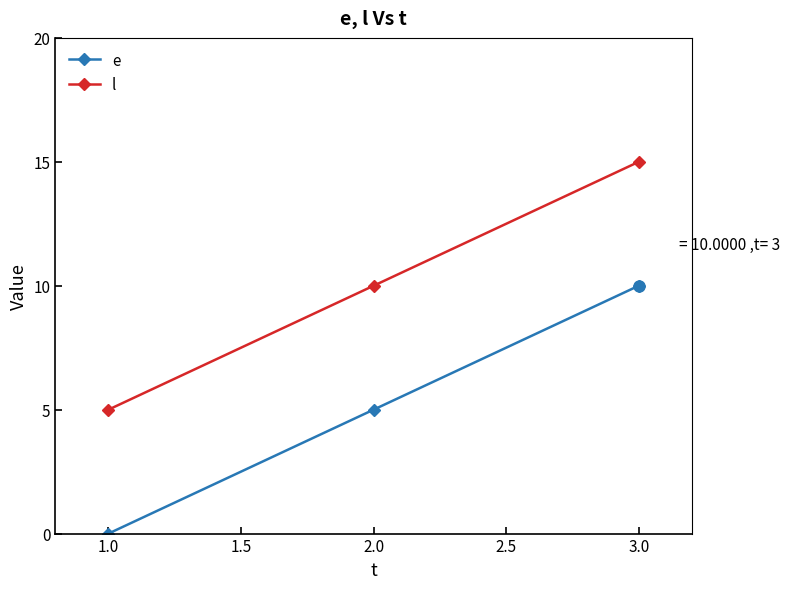

Rank the series by their maximum value, from lowest to highest.

e, l